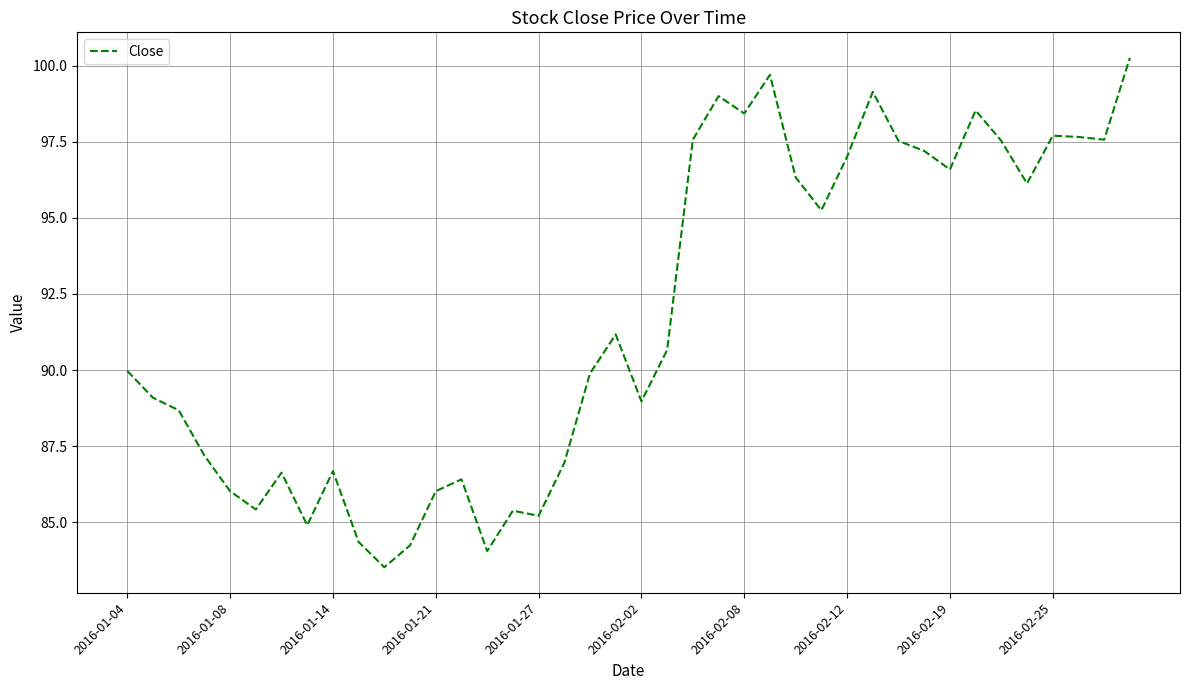

What is the minimum value shown in the chart?

83.5